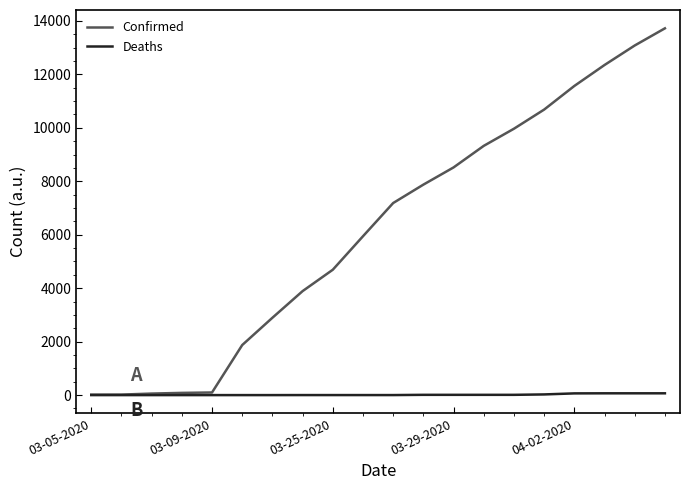

What are all the series names shown in the legend?

Confirmed, Deaths